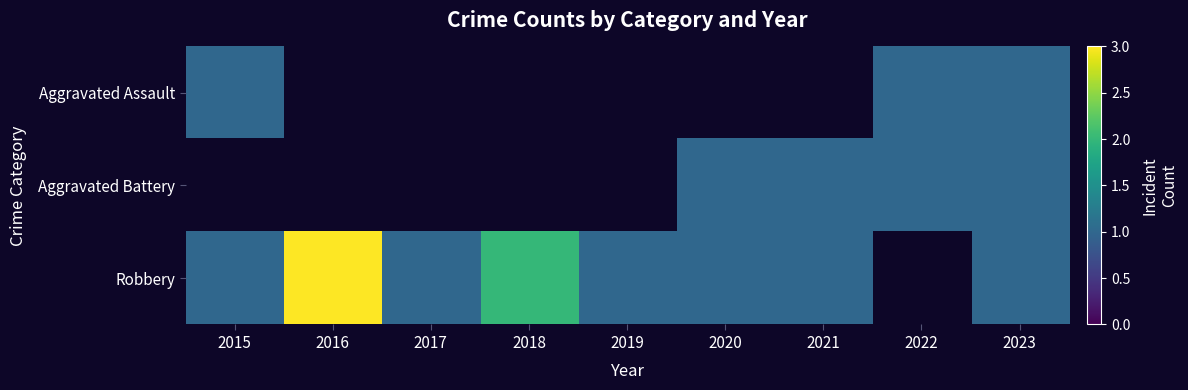

At which label is Aggravated Assault closest to 1?

2015